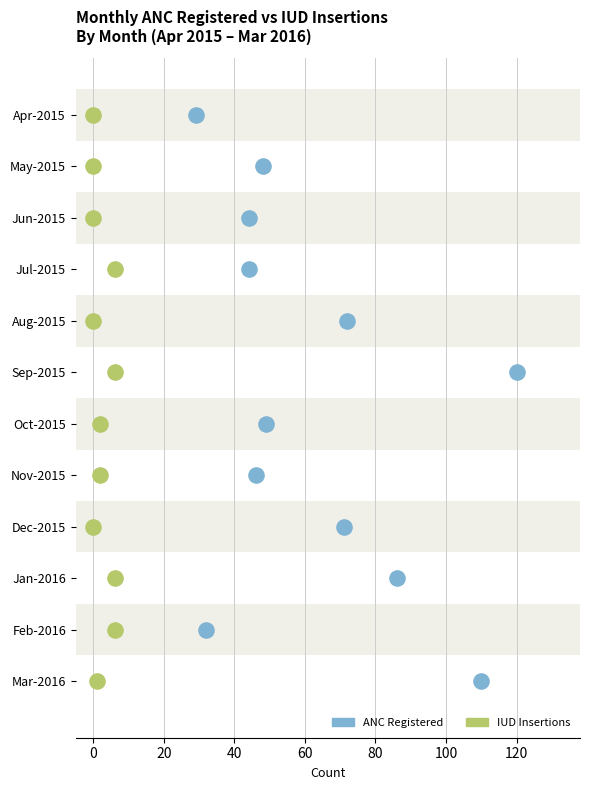

What are all the series names shown in the legend?

ANC Registered, IUD Insertions